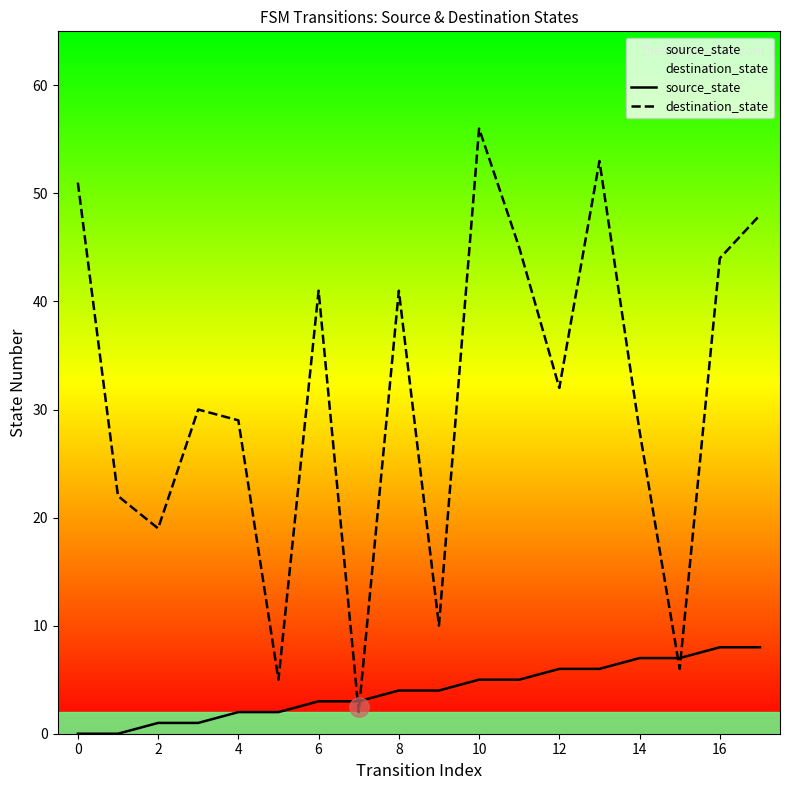

What is the difference between the second highest and second lowest values in the destination_state series?

48